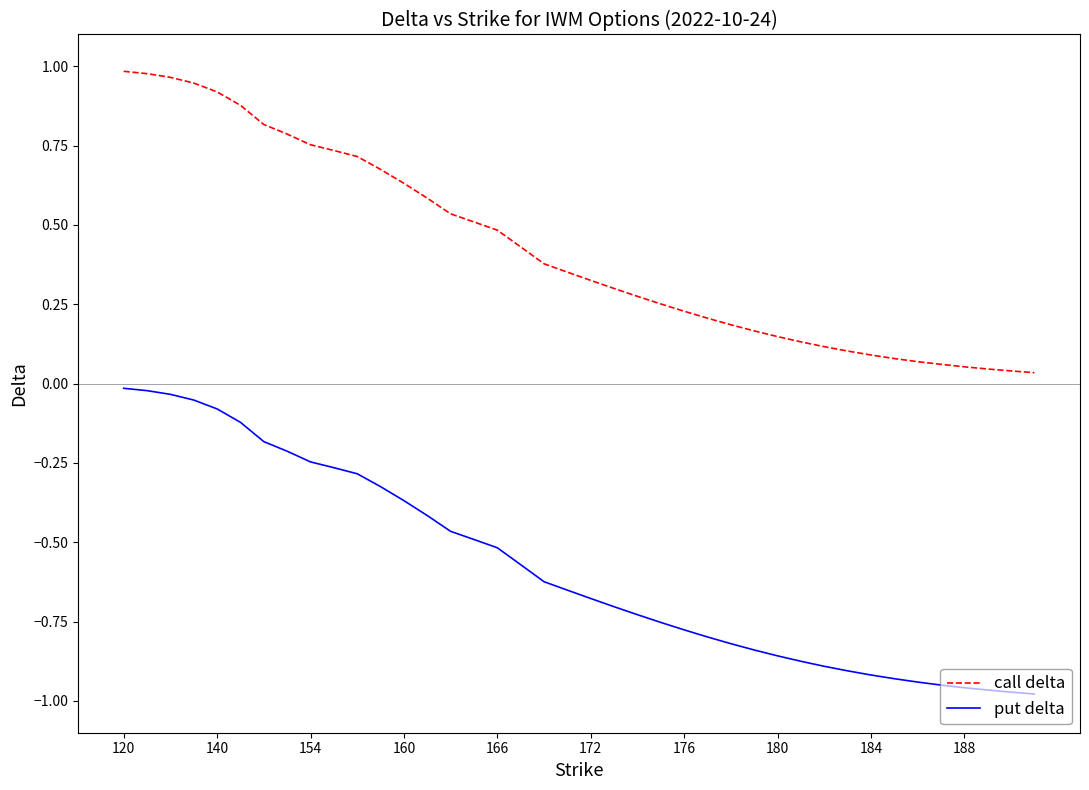

List the series in order of their overall mean, lowest first.

put delta, call delta